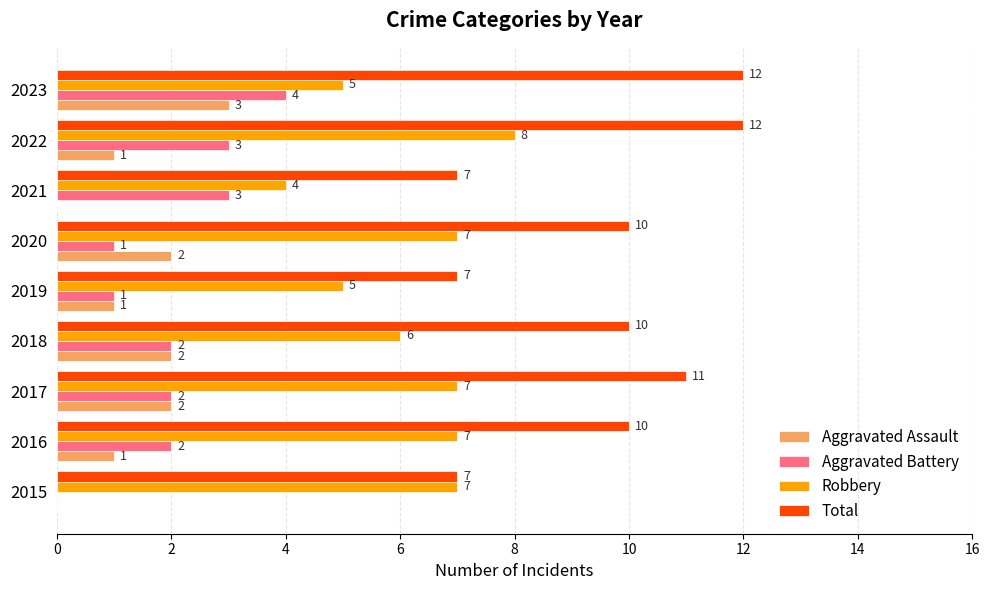

What is the sum of all Aggravated Assault values?

12